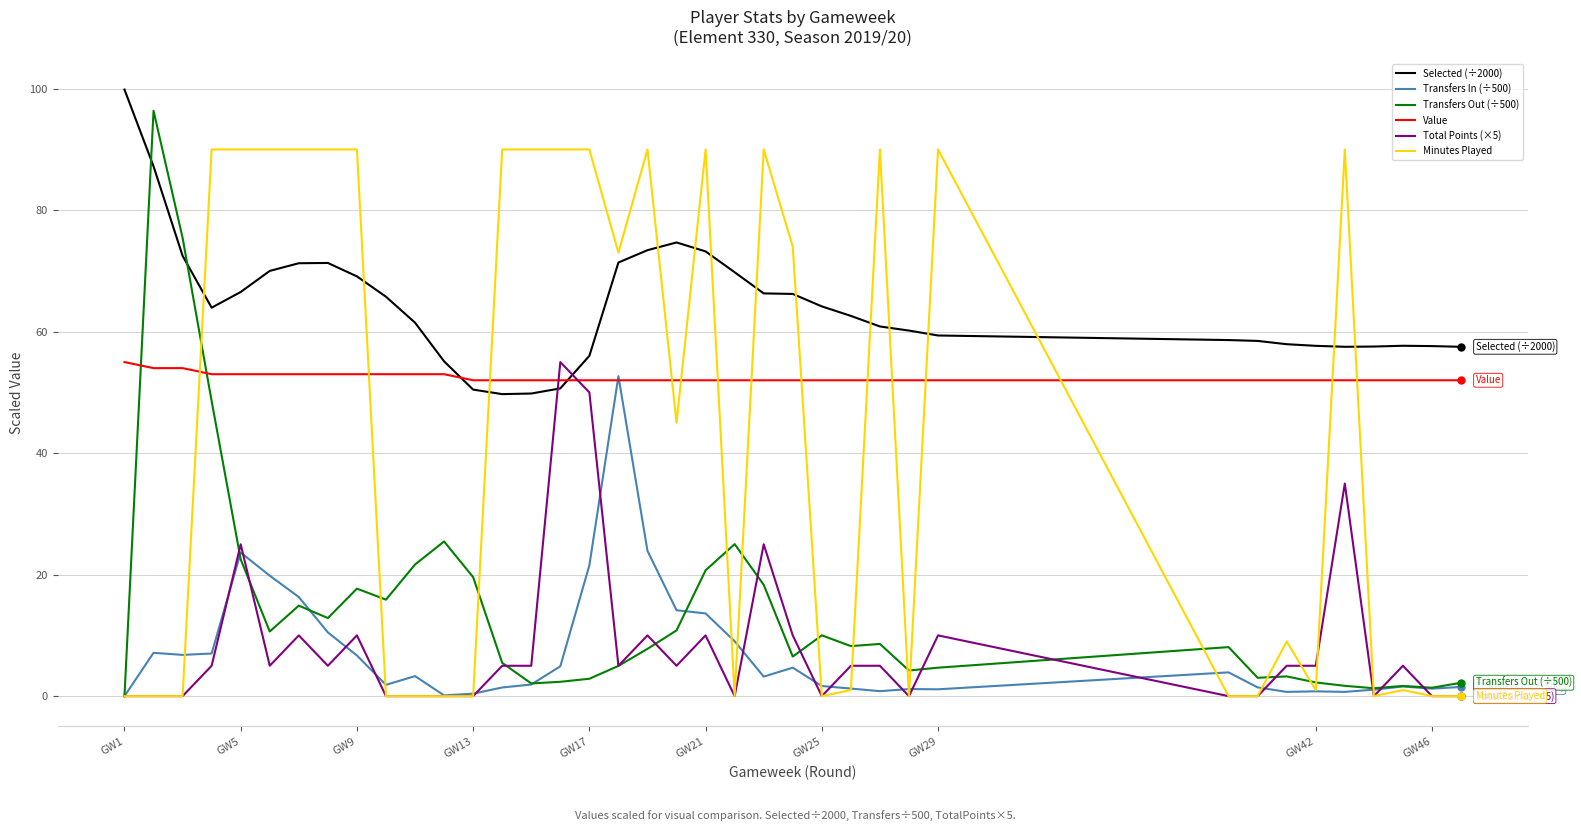

How many series are shown in this chart?

6